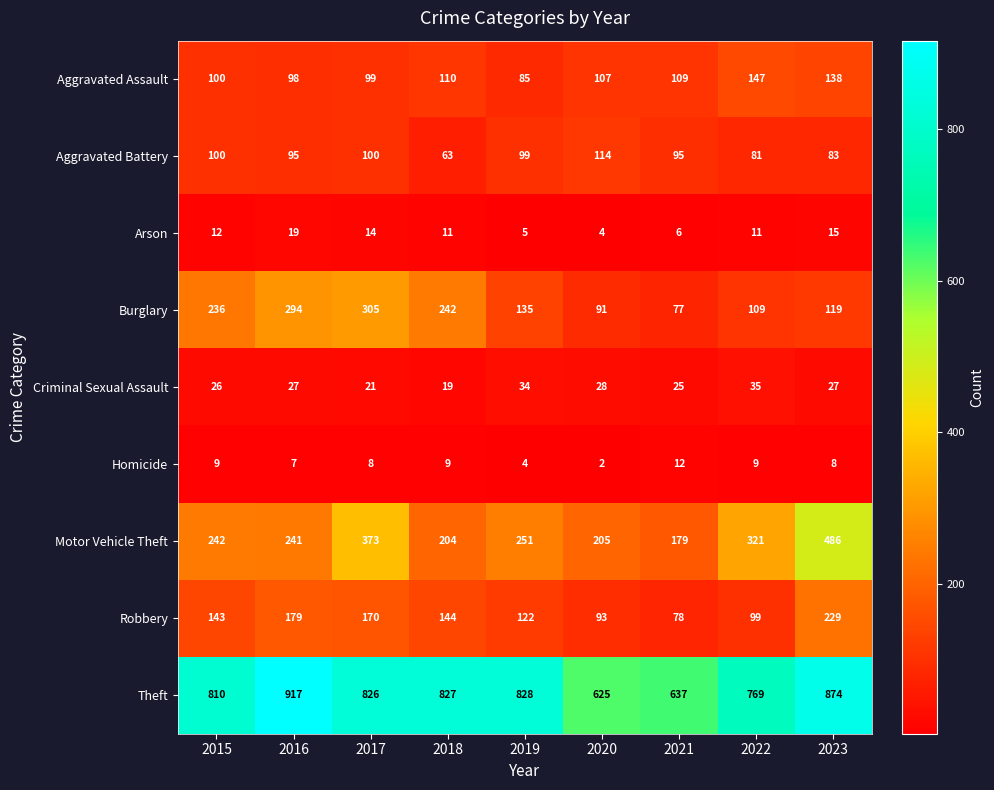

What is the minimum value shown in the chart?

2